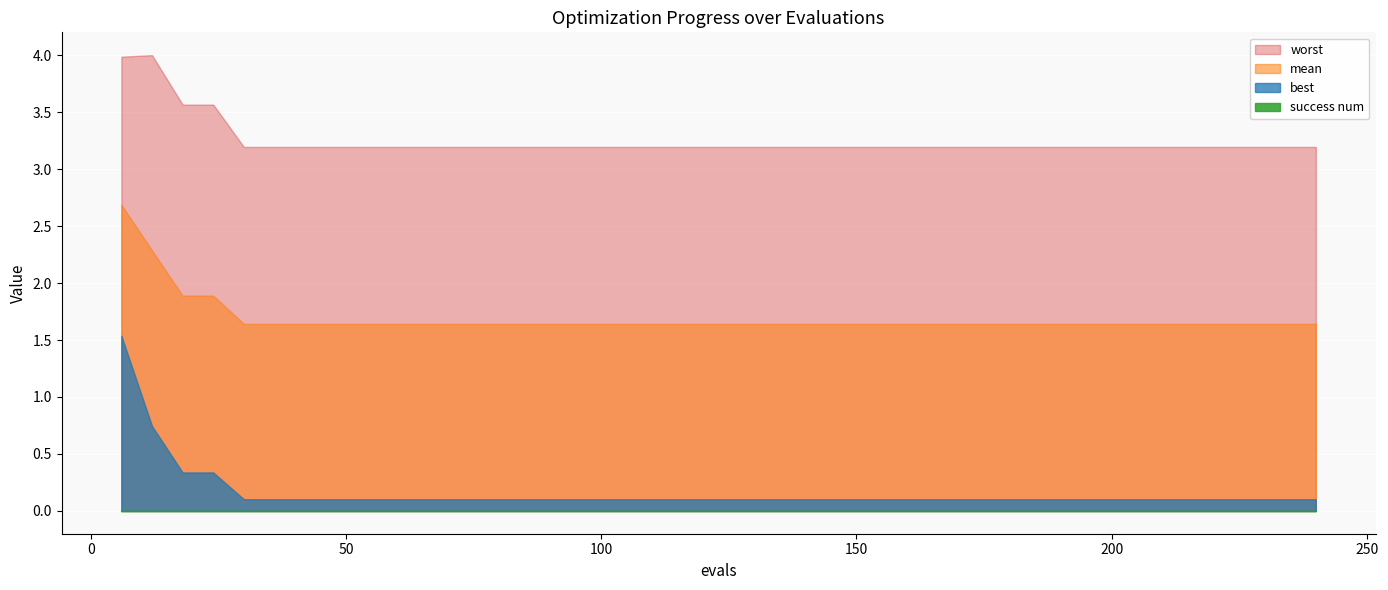

True or false: worst and mean cross at least once.

False